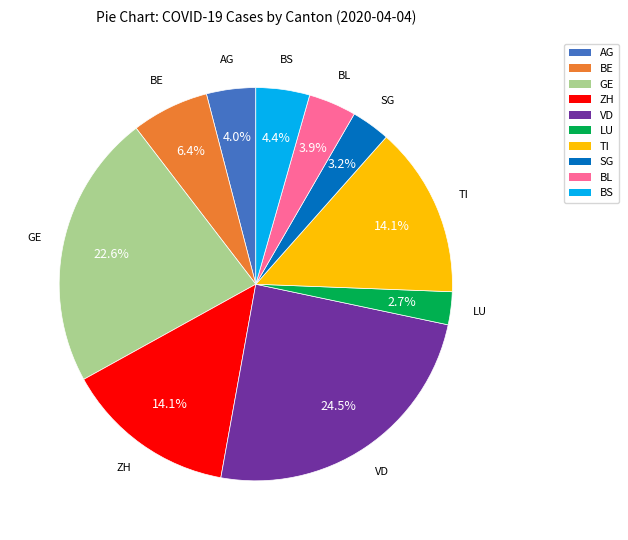

Is it true that VD is 18% of the pie?

False